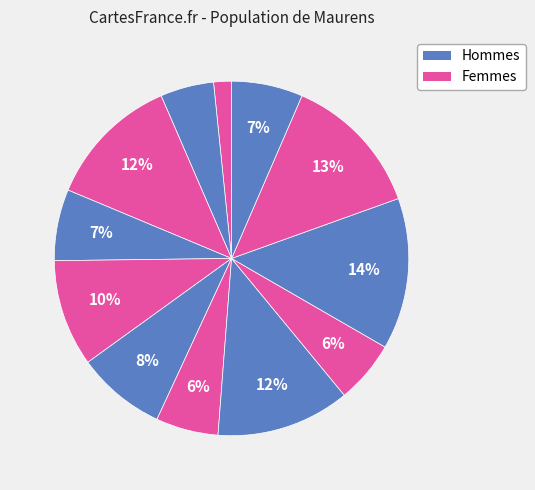

Is there any slice that represents more than half of the pie?

No